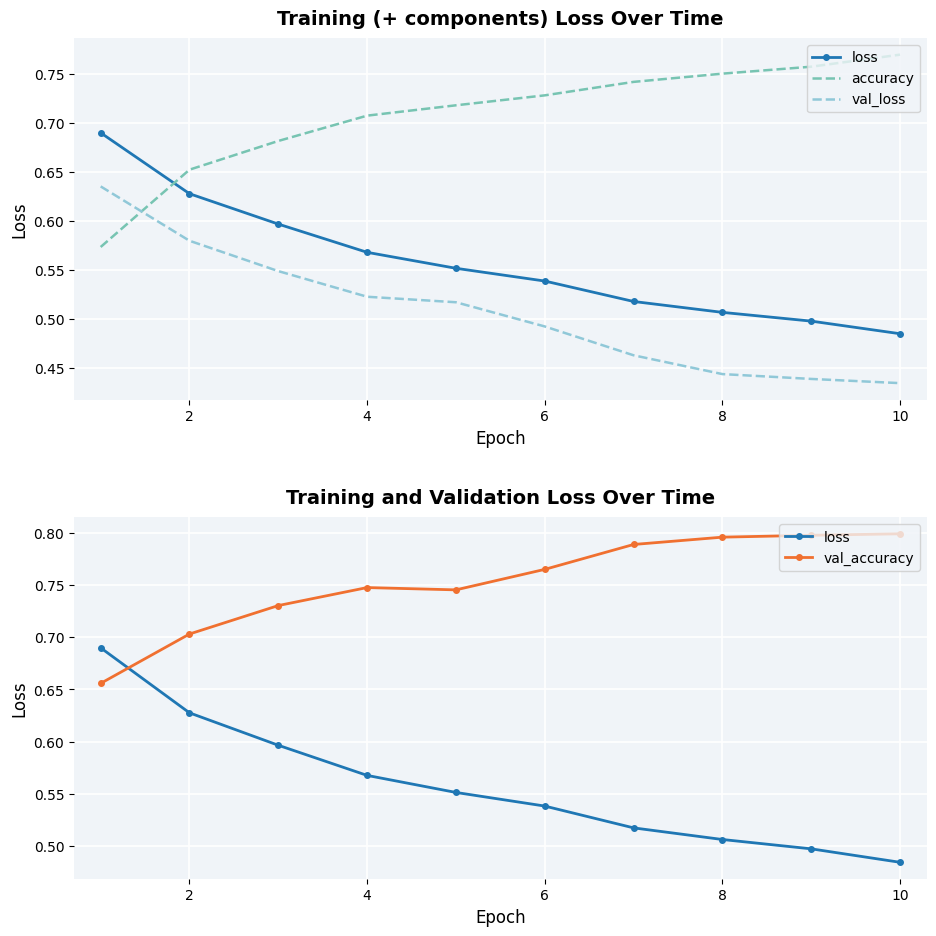

At how many categories does at least one series exceed 0?

10